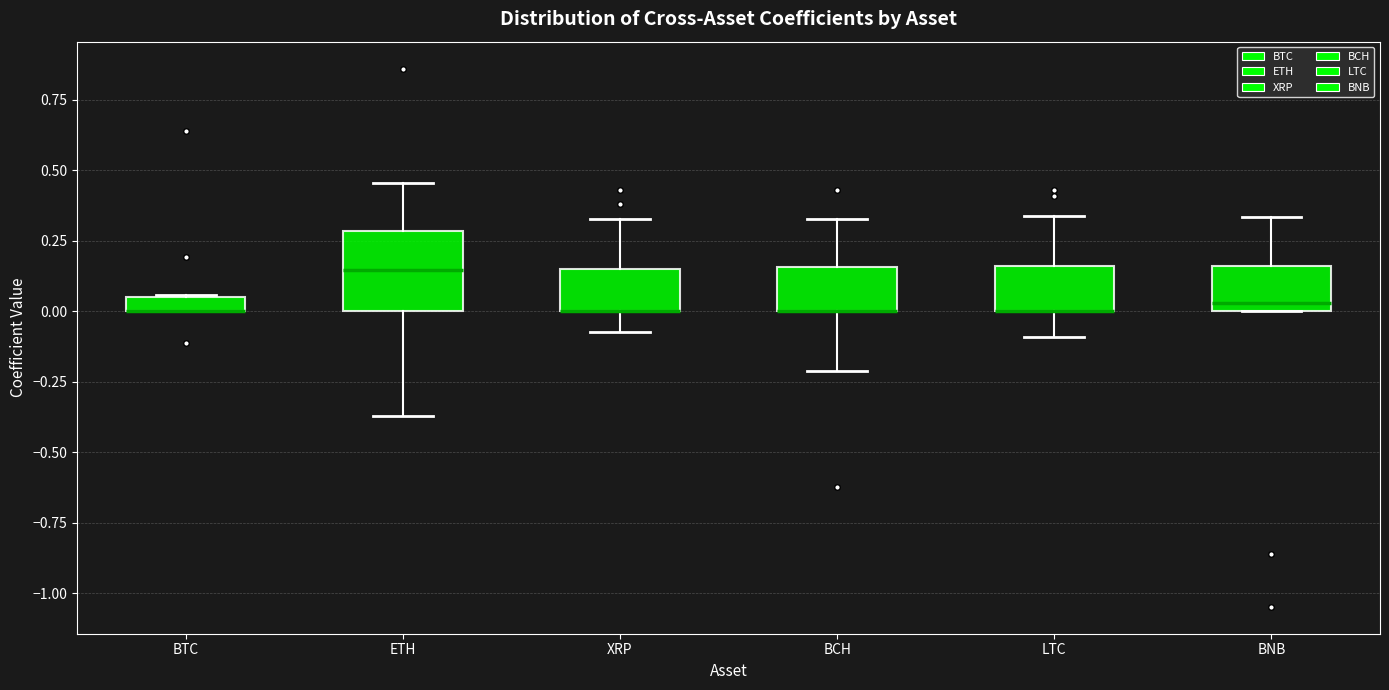

Where is the upper edge of the box for XRP on the y-axis? The values are not printed on the chart, so give them approximately, as read against the axis.

0.15